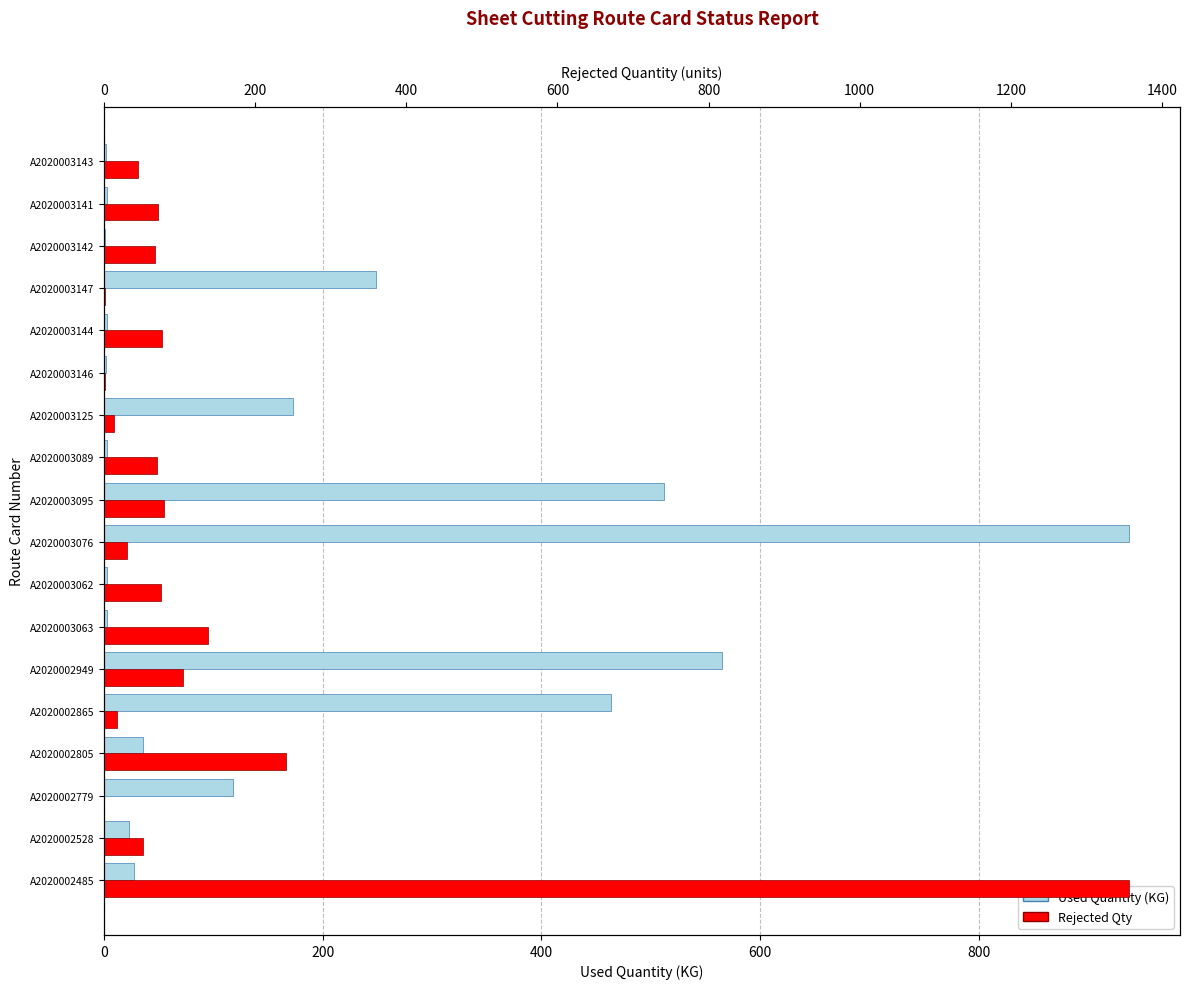

Reading left to right, extract all data points from this chart.

Used Quantity: 27.8	23.2	118.2	35.9	463.7	565.2	2.9	2.8	937.0	511.8	2.8	173.3	1.6	2.7	248.6	1.4	2.7	1.8
Rejected Qty: 1356.0	52.0	0.0	241.0	17.0	104.0	138.0	75.0	30.0	80.0	70.0	13.0	2.0	77.0	2.0	67.0	72.0	45.0